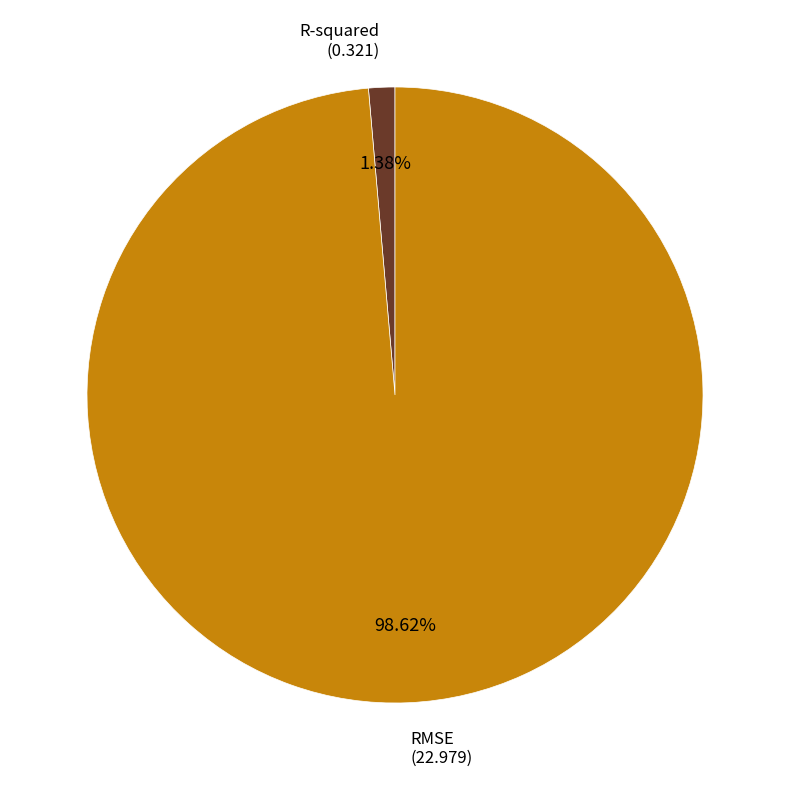

How many slices are in this pie chart?

2